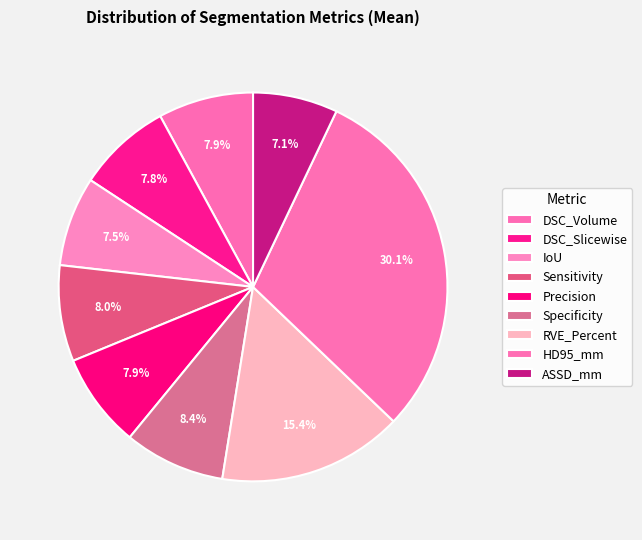

To the nearest percent, what percentage of the pie is DSC_Volume?

8%